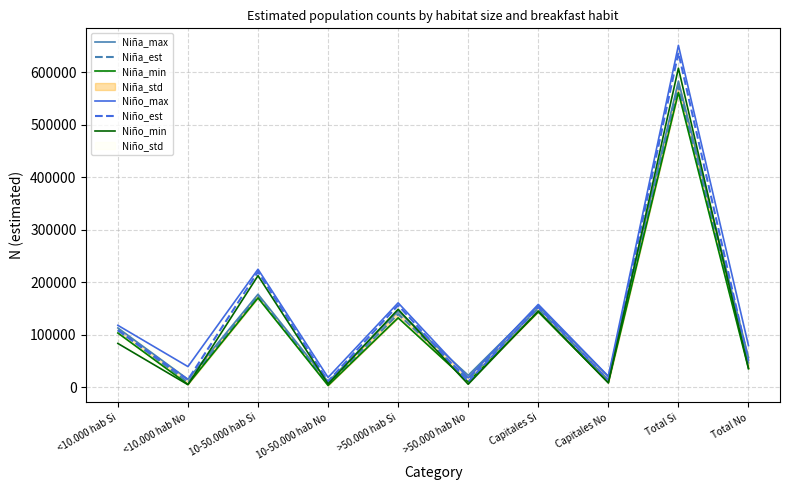

What is the label of the 10th point from the left?

Total No